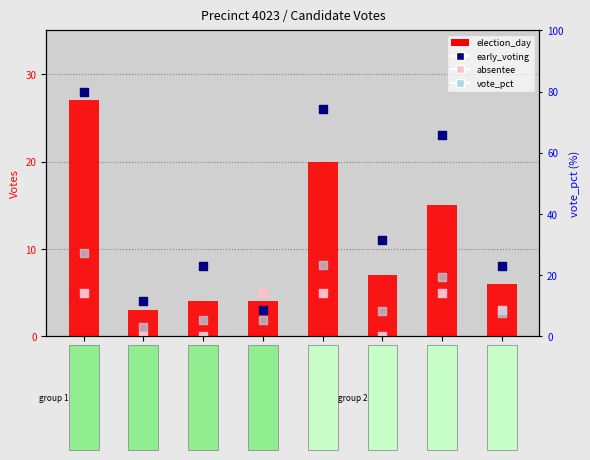

Which series has the largest total across all categories?

early_voting